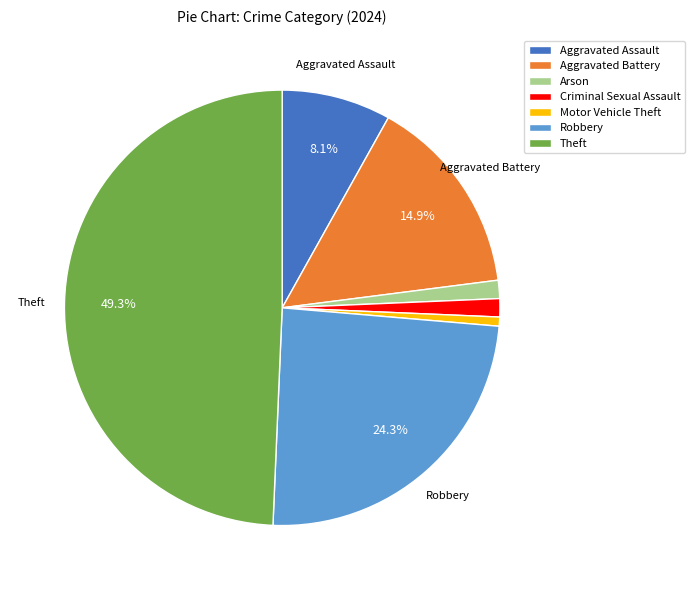

Which category has the biggest portion of the pie?

Theft